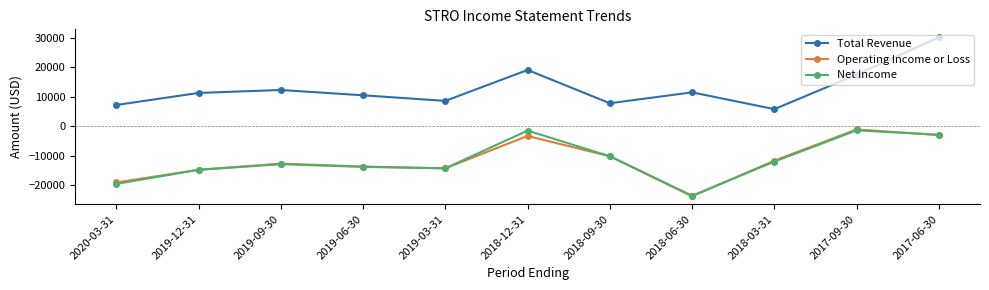

In Net Income, how many points are lower than both neighbors (excluding endpoints)?

2